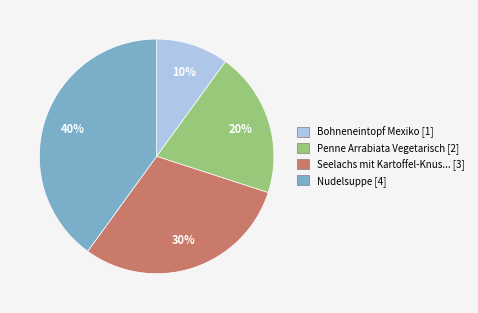

Is there a majority slice in this chart?

No